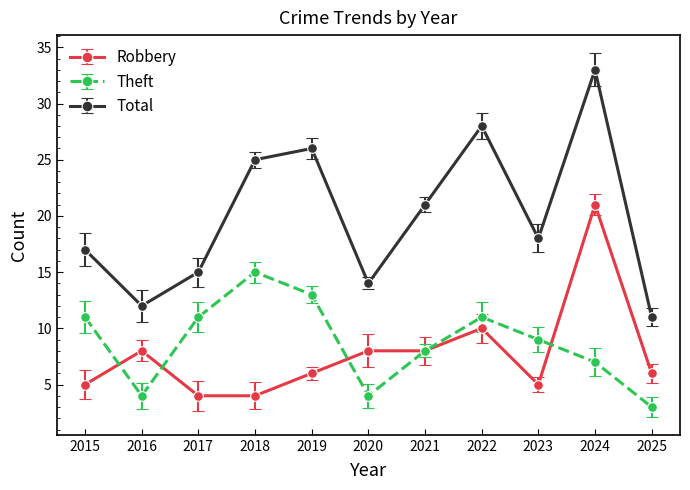

At which label does Theft reach its minimum?

2025